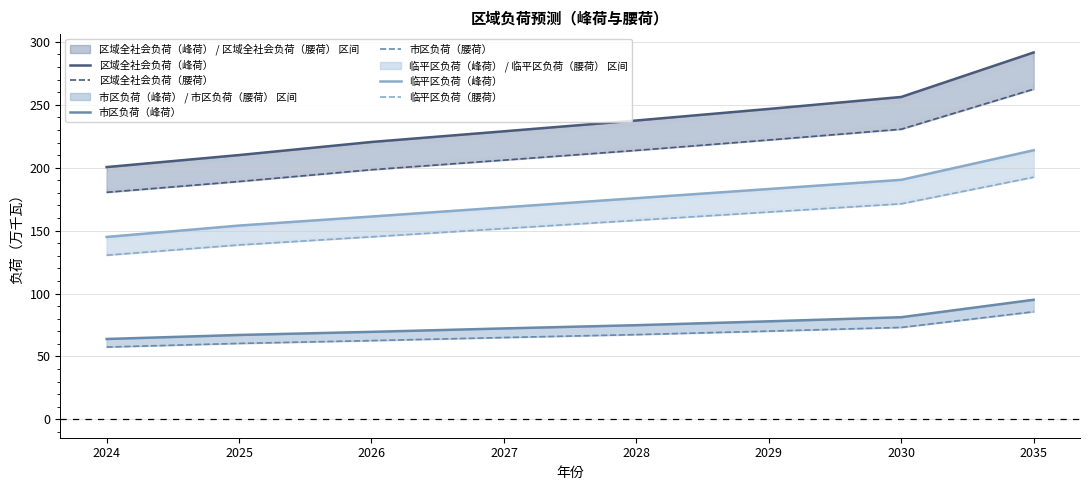

What is the value of the 临平区负荷（腰荷） point at the 7th from the left?

171.3